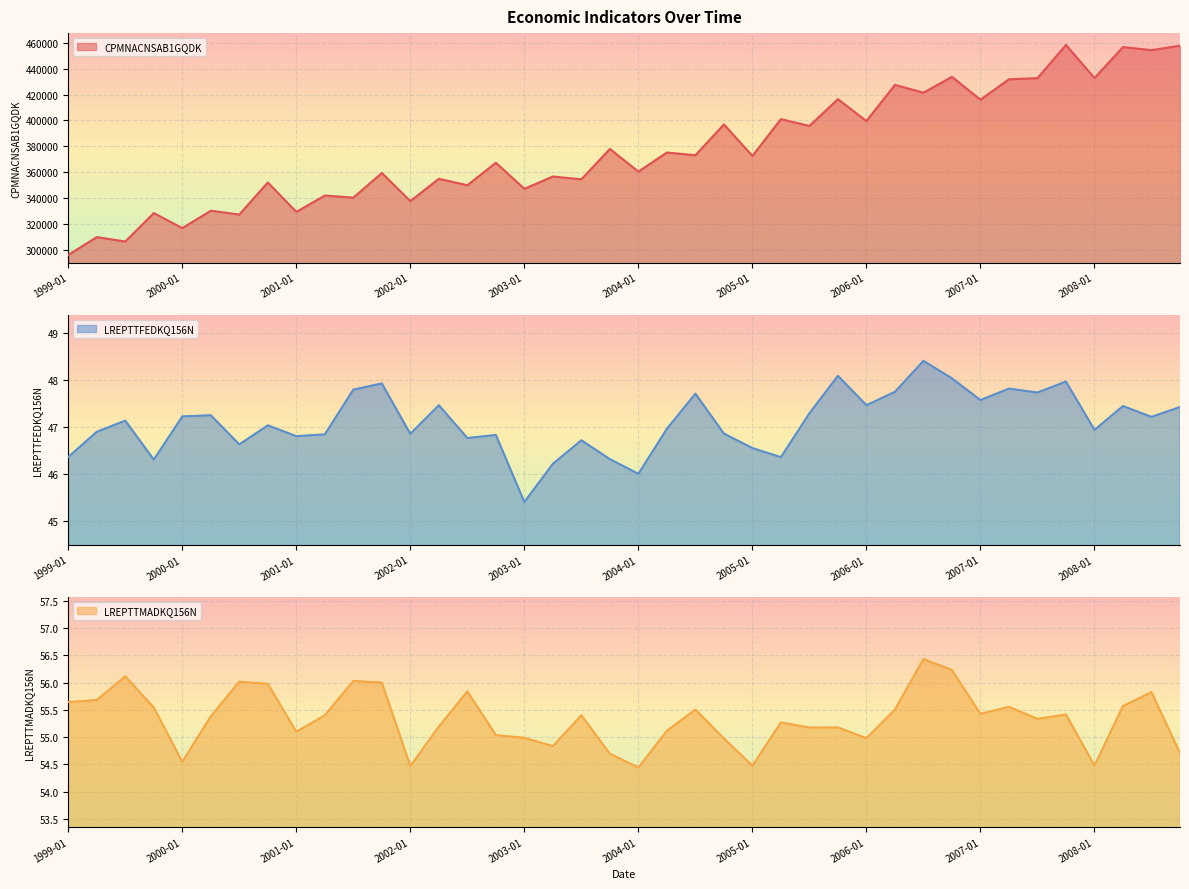

Reading left to right, list all the values displayed in this chart.

CPMNACNSAB1GQDK: 296266.2	310017.4	306642.5	328594.7	316939.6	330372.3	327422.6	352177.0	329476.3	342089.3	340468.6	359492.0	337814.0	355013.0	350031.8	367412.2	347291.6	356764.8	354633.3	378061.5	360561.8	375295.1	373172.0	396972.0	372664.3	401054.0	395802.0	416463.9	399593.9	427484.2	421474.2	433707.9	416068.6	431811.7	432688.9	458276.0	432763.4	456651.8	454311.6	457743.1
LREPTTFEDKQ156N: 46.4	46.9	47.1	46.3	47.2	47.2	46.6	47.0	46.8	46.8	47.8	47.9	46.9	47.5	46.8	46.8	45.4	46.2	46.7	46.3	46.0	47.0	47.7	46.9	46.6	46.4	47.3	48.1	47.5	47.7	48.4	48.0	47.6	47.8	47.7	48.0	46.9	47.4	47.2	47.4
LREPTTMADKQ156N: 55.6	55.7	56.1	55.5	54.5	55.4	56.0	56.0	55.1	55.4	56.0	56.0	54.5	55.2	55.8	55.0	55.0	54.8	55.4	54.7	54.4	55.1	55.5	55.0	54.5	55.3	55.2	55.2	55.0	55.5	56.4	56.2	55.4	55.6	55.3	55.4	54.5	55.6	55.8	54.7